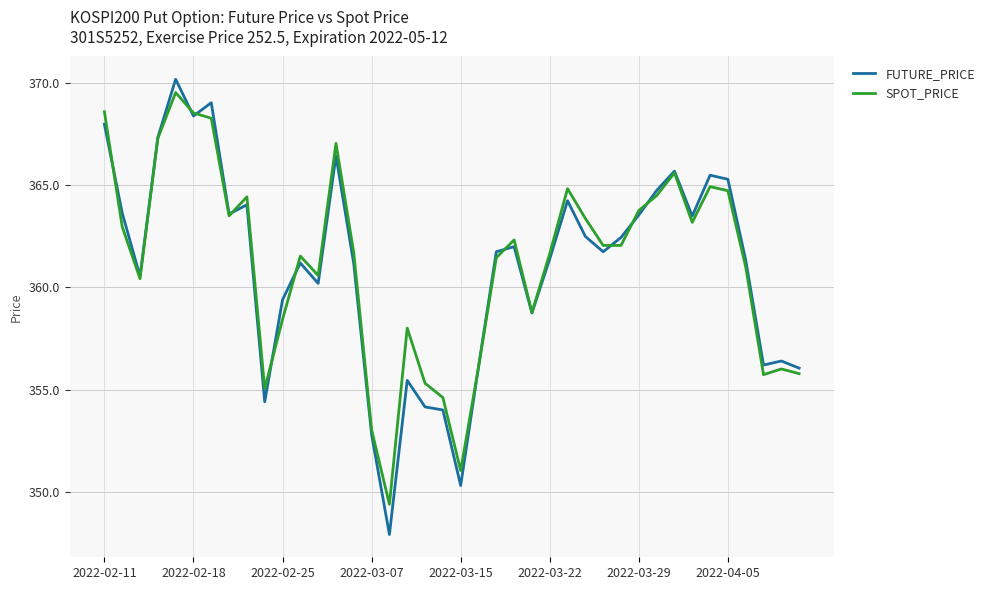

What is the maximum value for SPOT_PRICE?

369.6